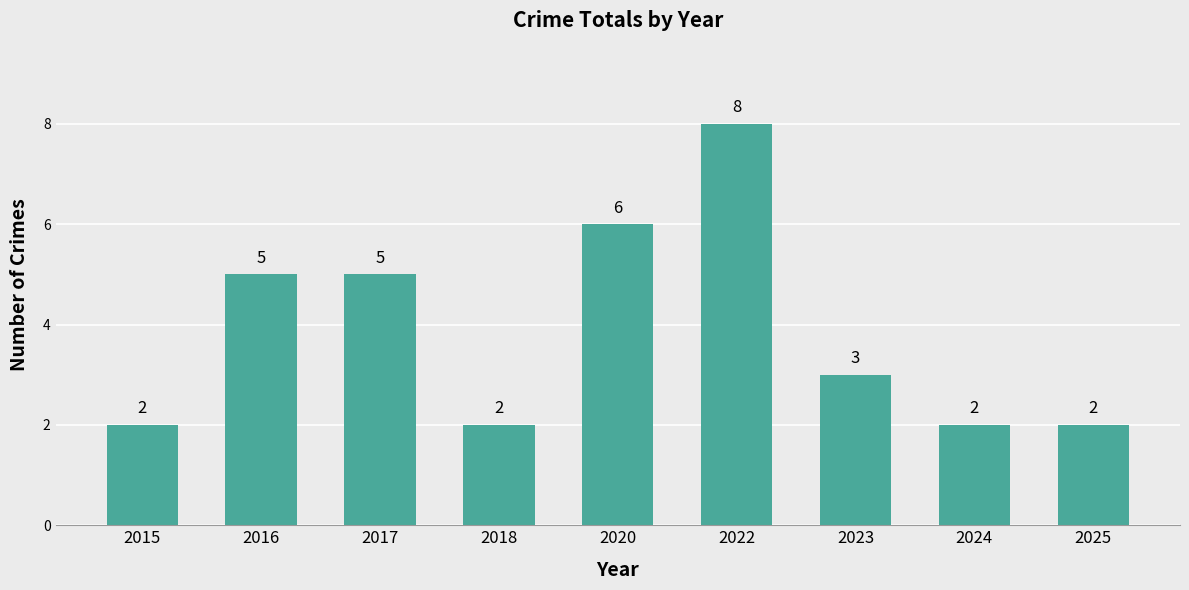

At which label does the data first exceed 3?

2016